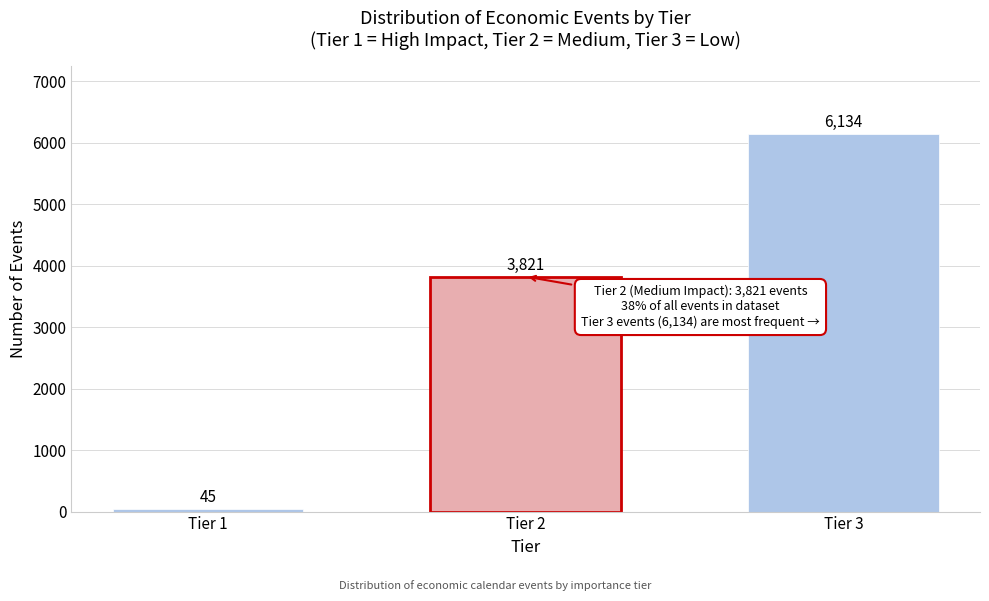

Reading right to left, list all the values displayed in this chart.

Tier 3=6134	Tier 2=3821	Tier 1=45